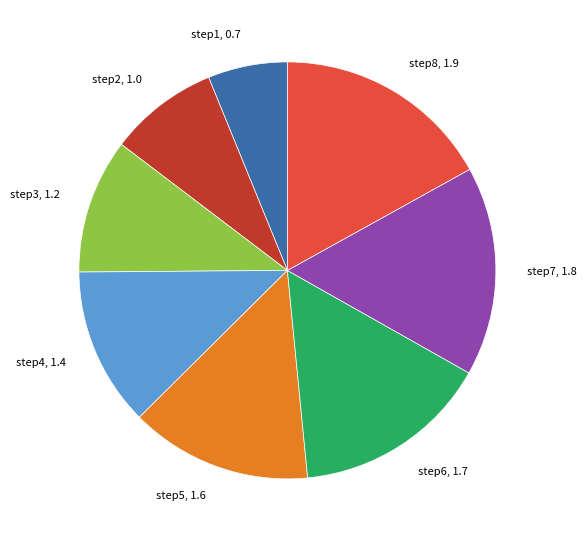

Is there a majority slice in this chart?

No